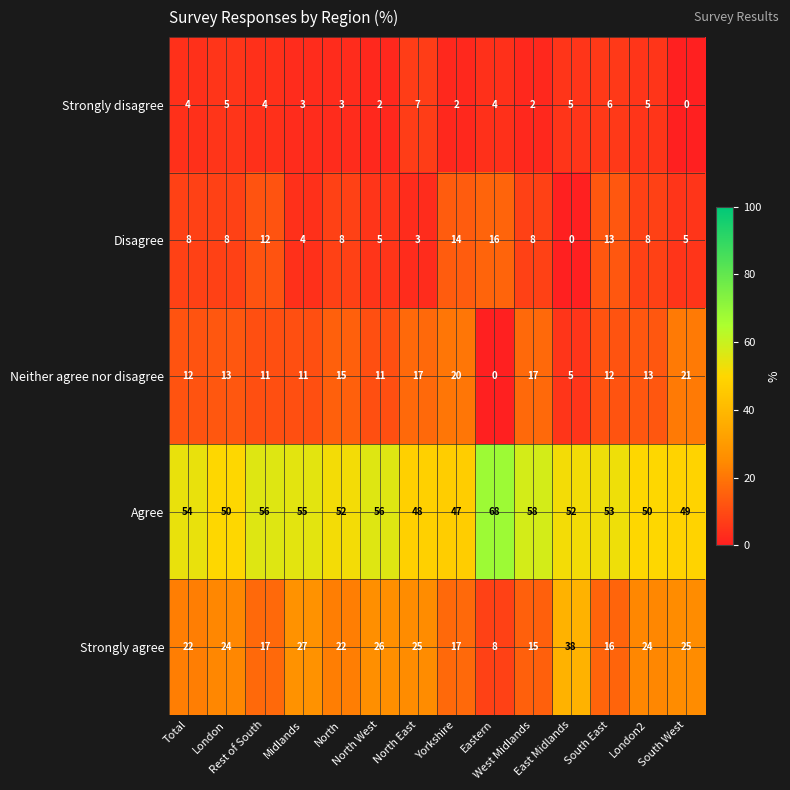

Which series has the largest total across all categories?

Agree